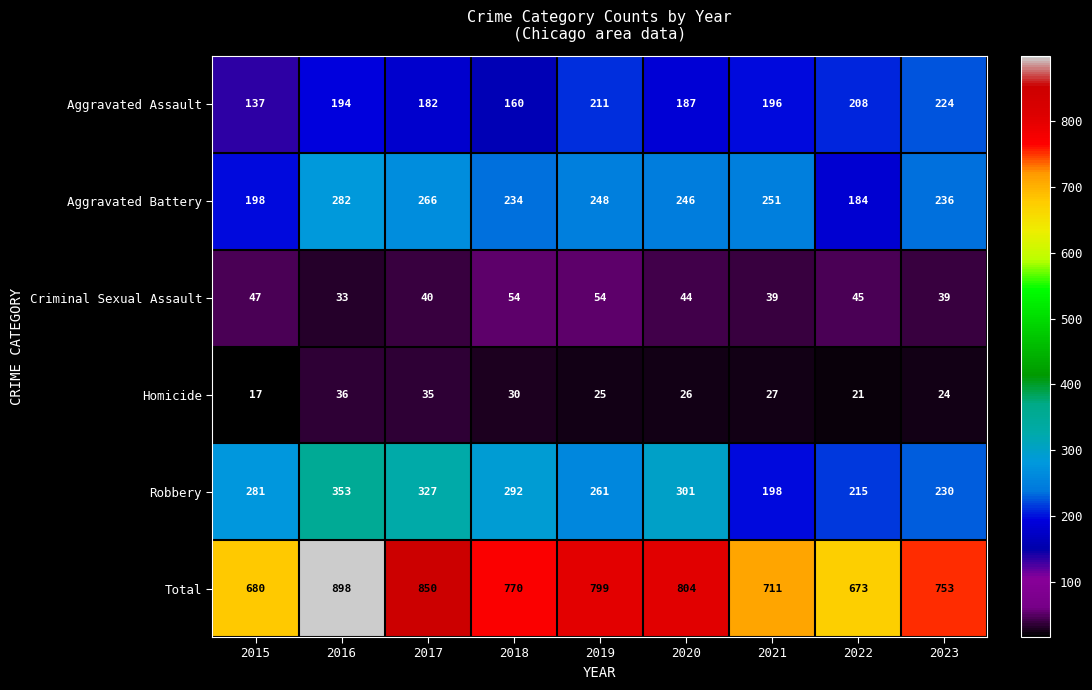

What is the greatest value displayed?

898